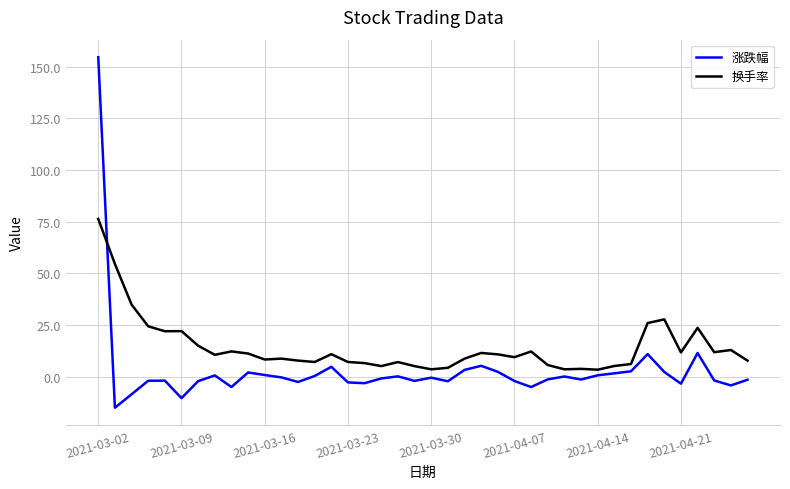

True or false: 换手率 has more than 0 interior local peaks.

True